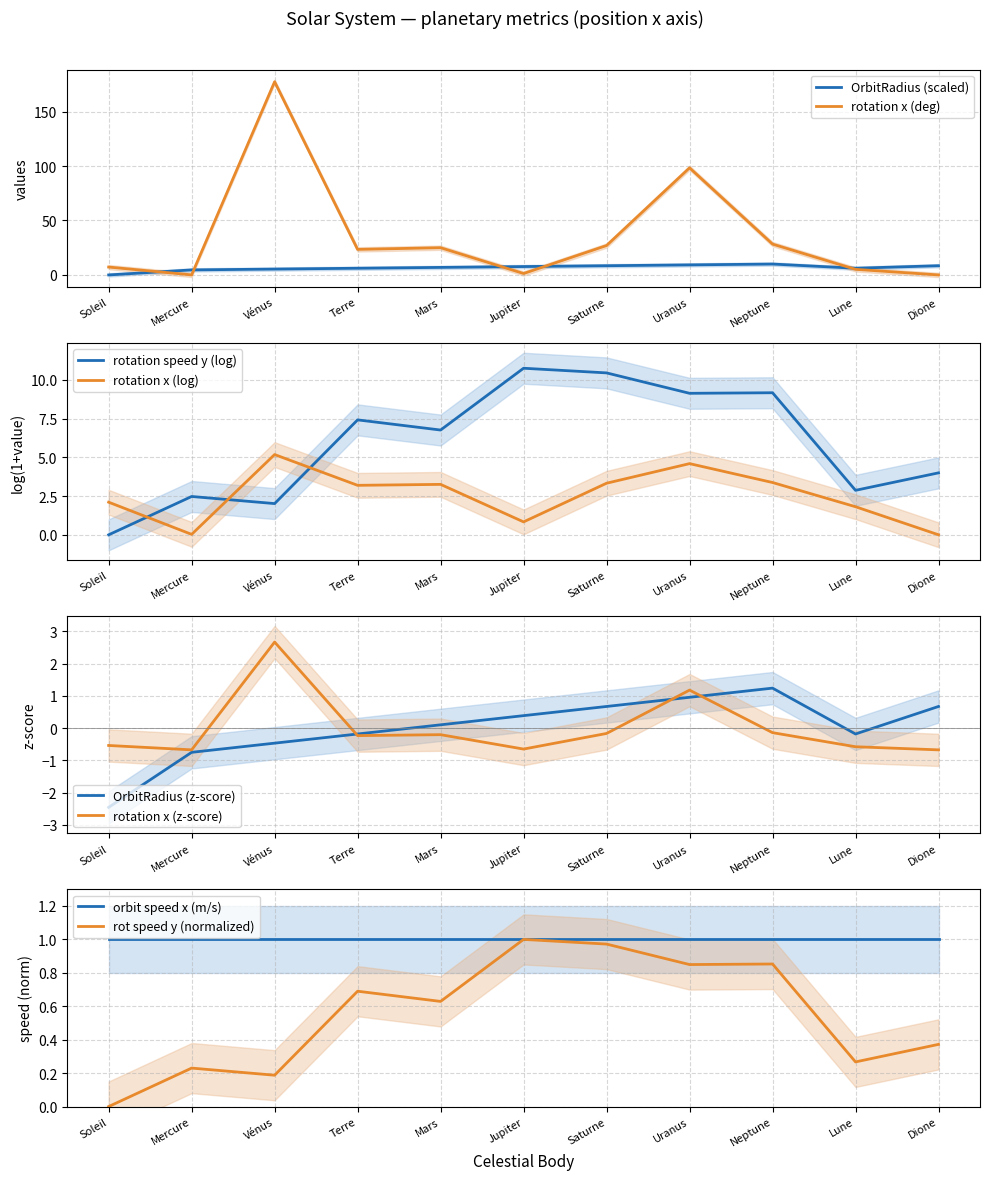

Is the value of OrbitRadius (z-score) at Uranus greater than the value of rotation x (z-score) at Saturne?

Yes